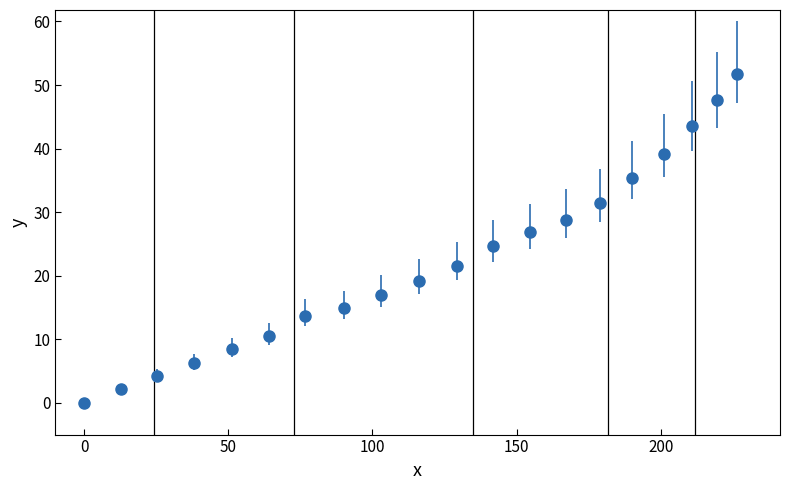

What is the sum of all values?

446.9